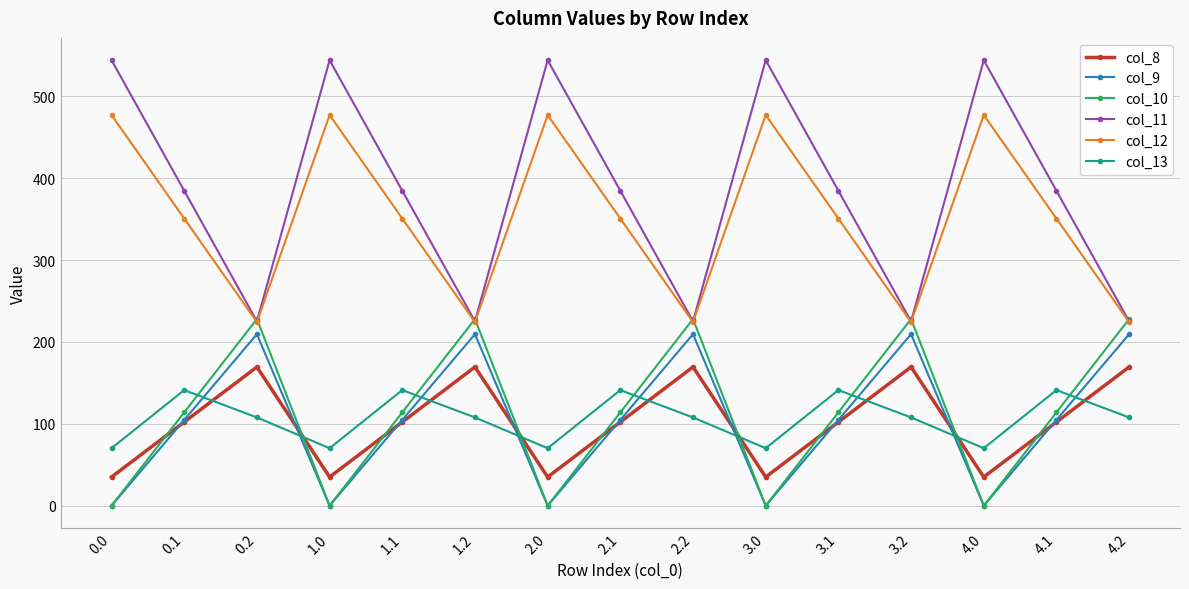

What is the label of the 11th point from the right?

1.1